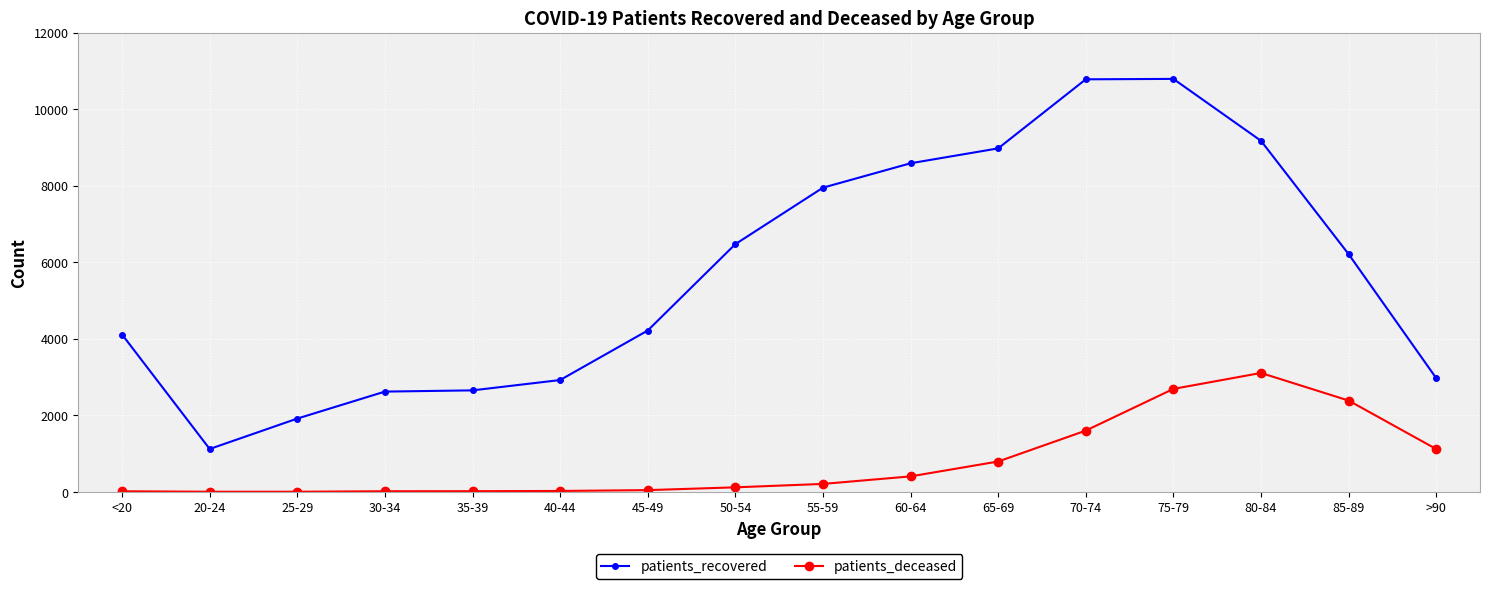

What is the difference between the second highest and minimum values in the patients_deceased series?

2687